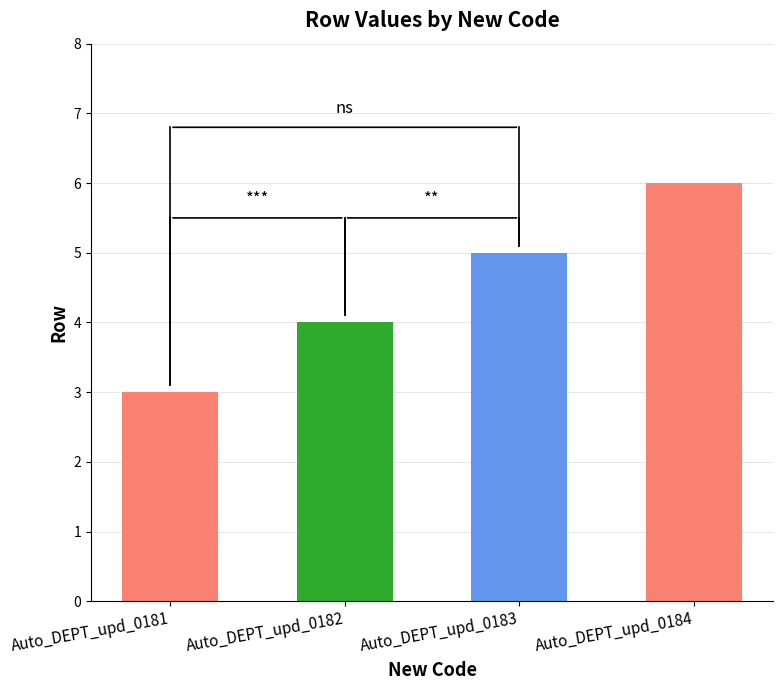

What is the change in value from Auto_DEPT_upd_0182 to Auto_DEPT_upd_0184?

+2